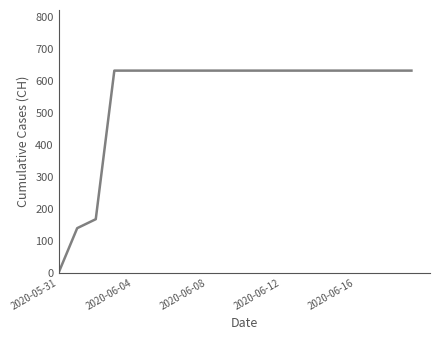

What is the difference between the maximum and minimum values?

631